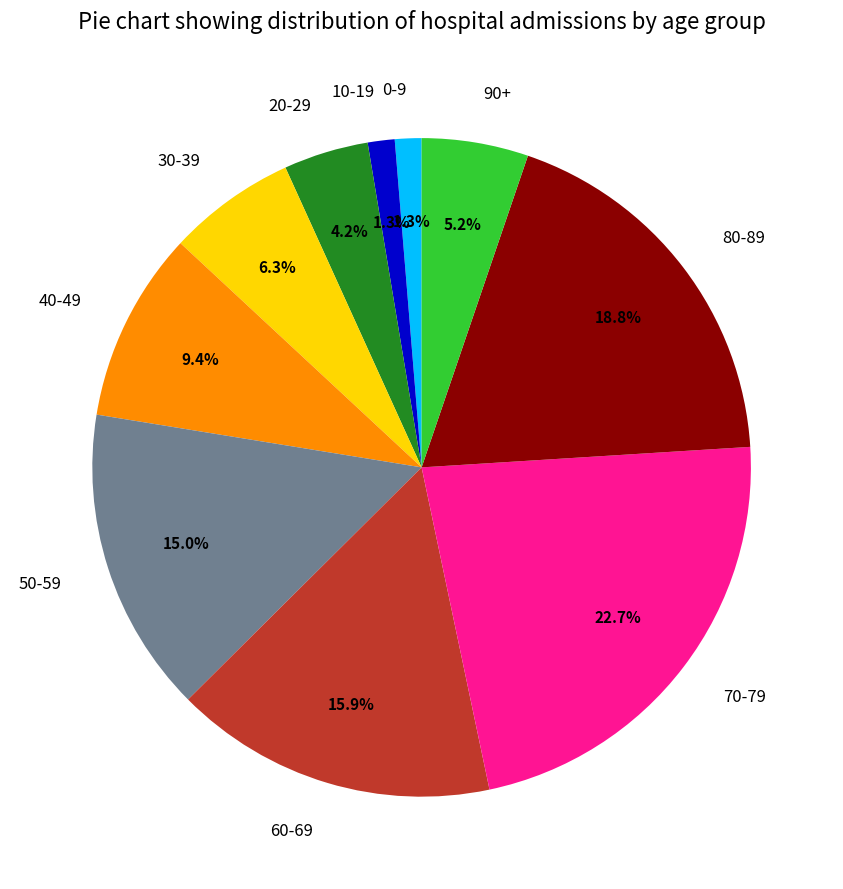

Count the number of slices in the pie.

10